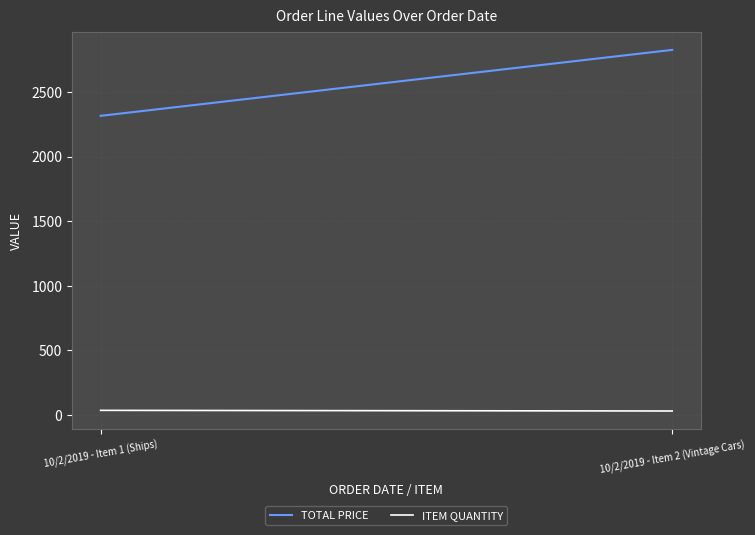

Between 10/2/2019 - Item 1 (Ships) and 10/2/2019 - Item 2 (Vintage Cars), which series saw the biggest shift?

TOTAL PRICE